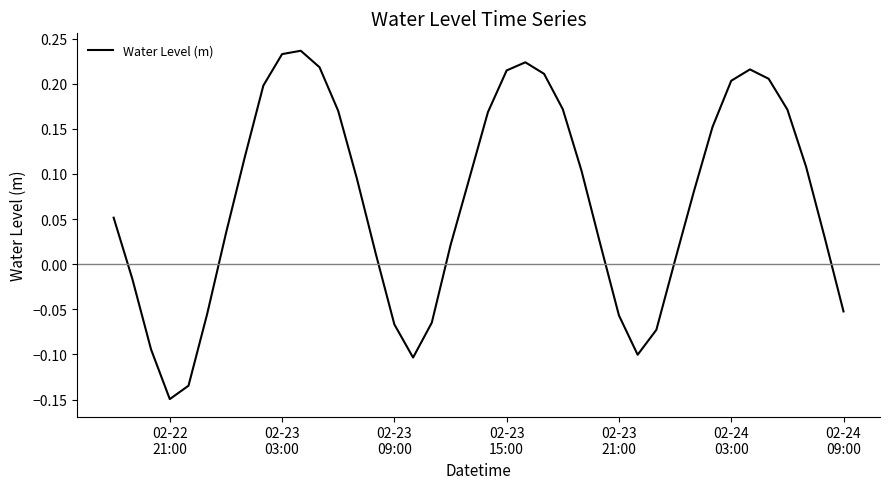

How many values are below zero?

12